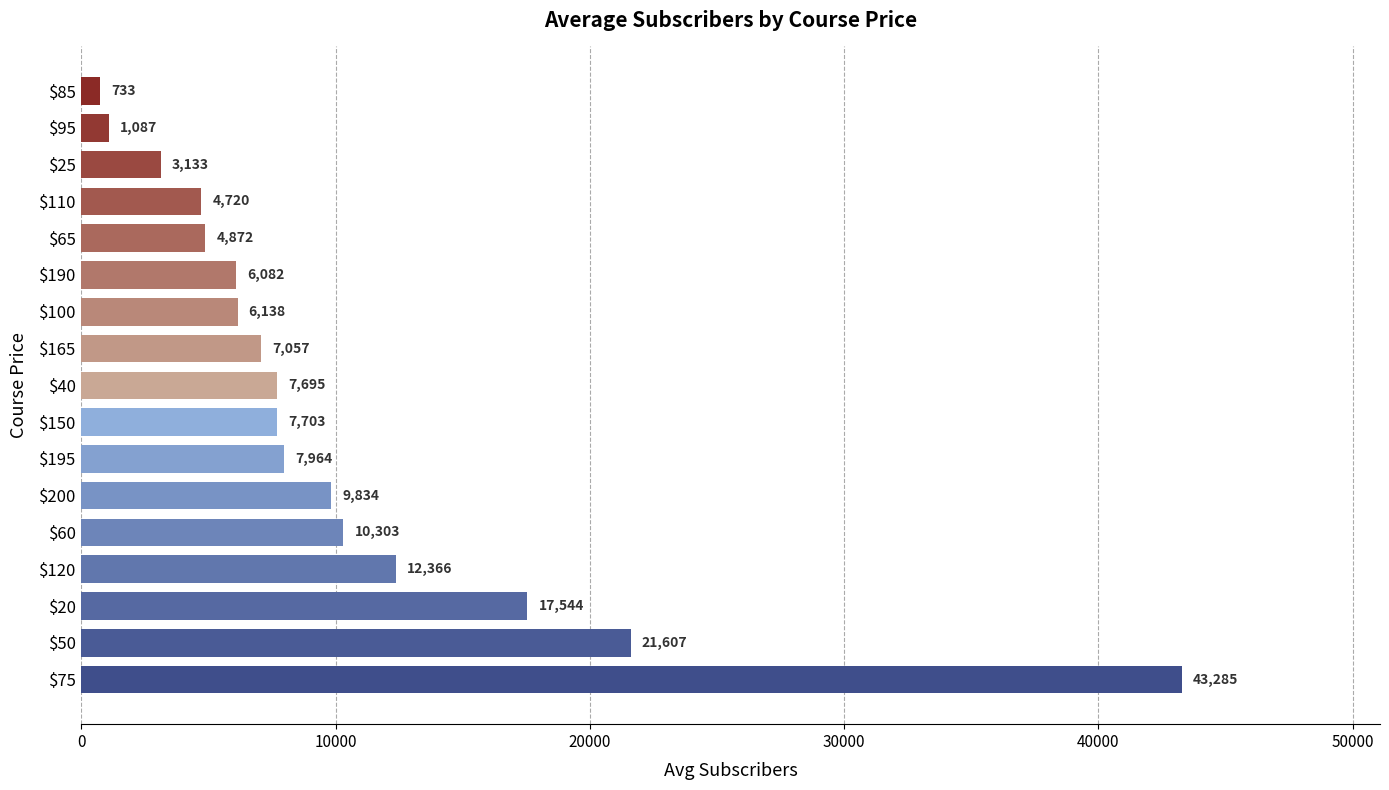

List the labels in order of value, largest first.

$75, $50, $20, $120, $60, $200, $195, $150, $40, $165, $100, $190, $65, $110, $25, $95, $85